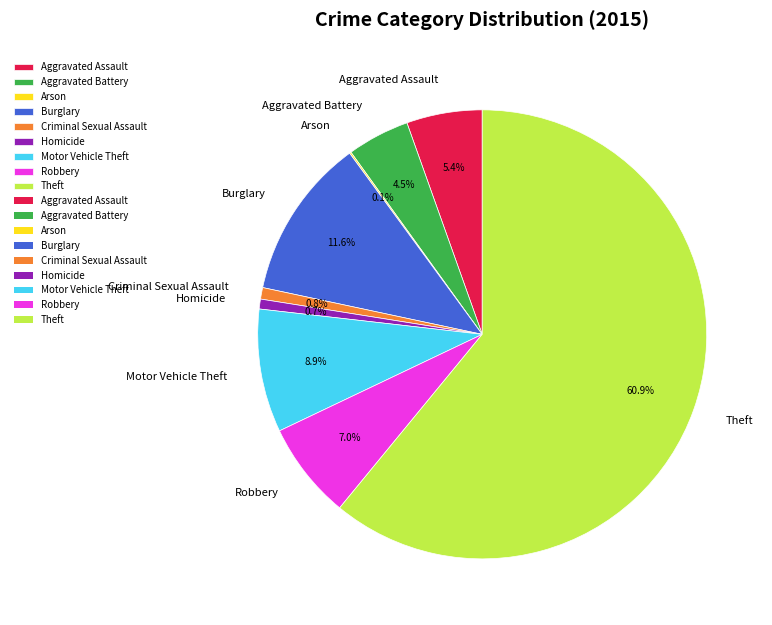

Does any single category account for the majority?

Yes